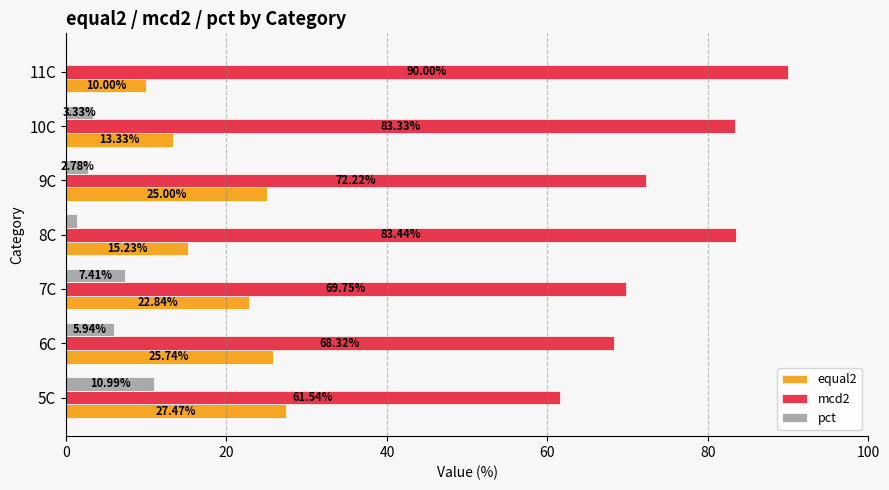

What is the total value across all series at 6C?

100.0